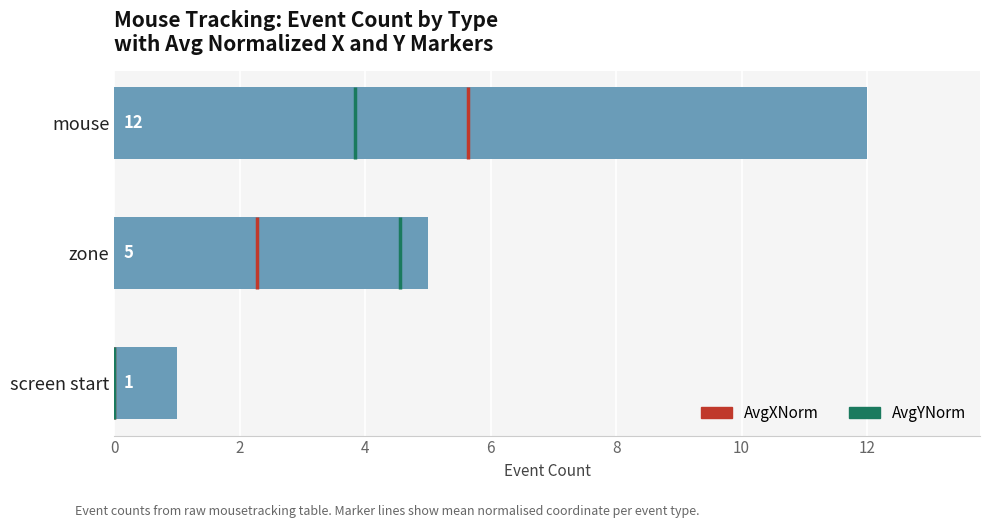

Does the chart contain any negative values?

No